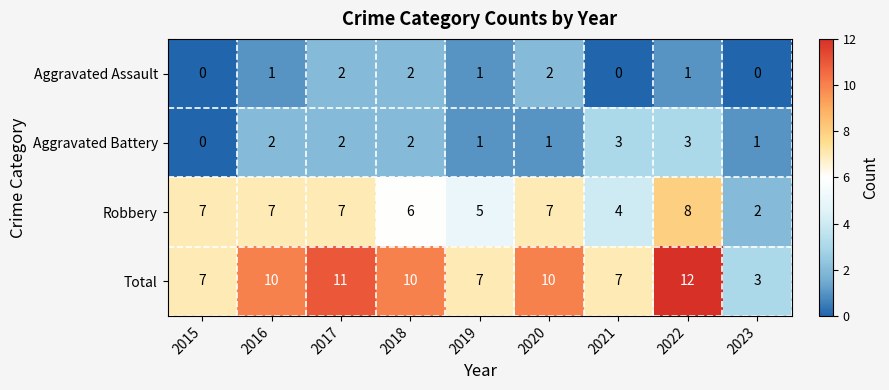

True or false: Robbery has a value of 2 at 2023.

True